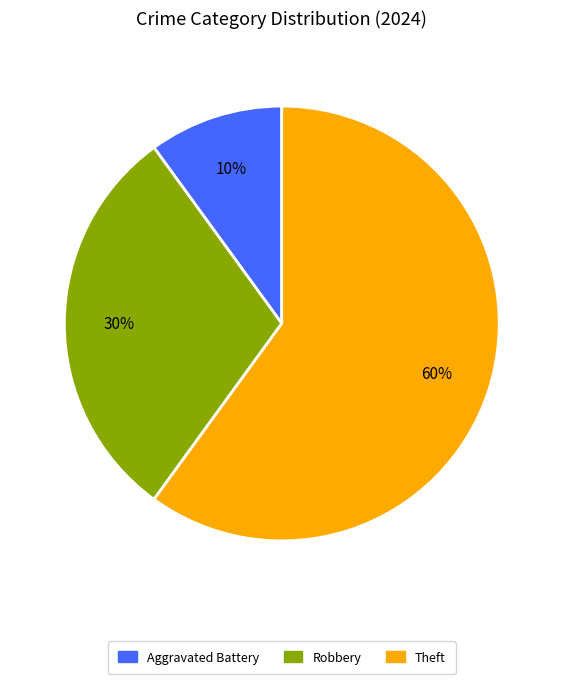

Which slice represents more than half of the pie?

Theft